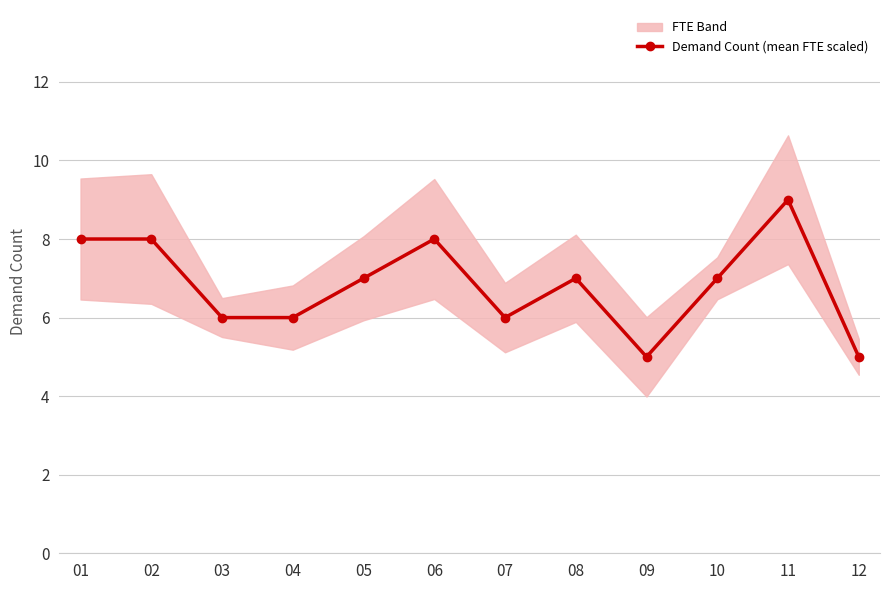

What is the value of the 3rd point from the left?

6